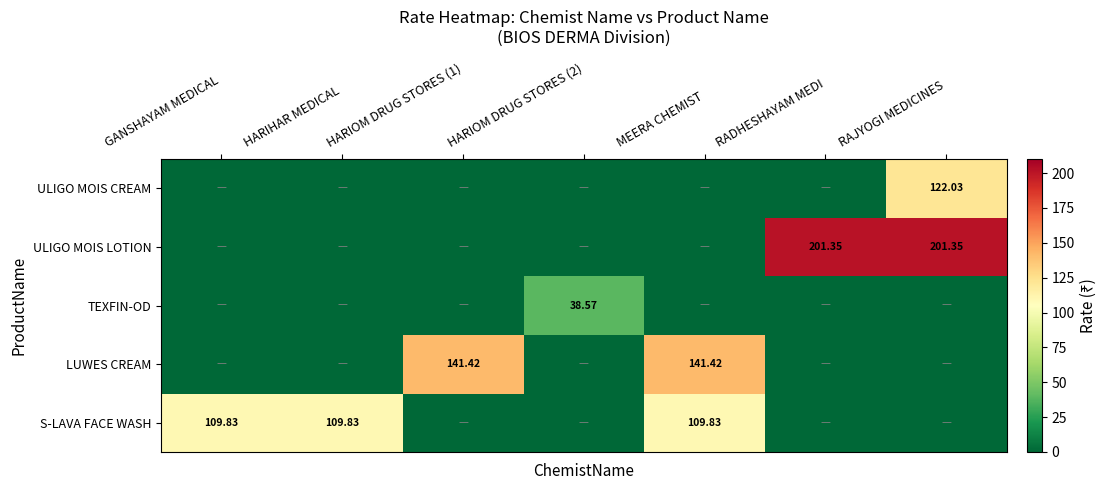

Is the value of ULIGO MOIS LOTION at RAJYOGI MEDICINES greater than the value of S-LAVA FACE WASH at GANSHAYAM MEDICAL?

Yes